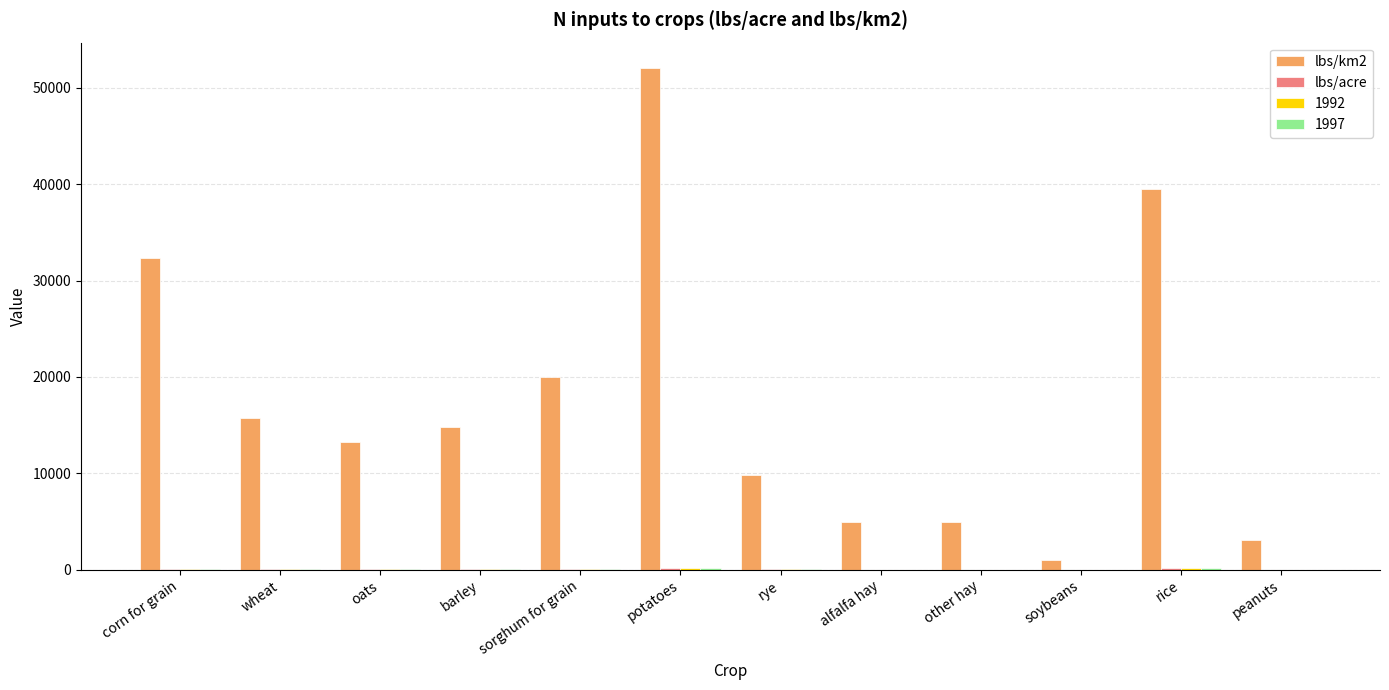

Which category has the highest value across all series?

potatoes